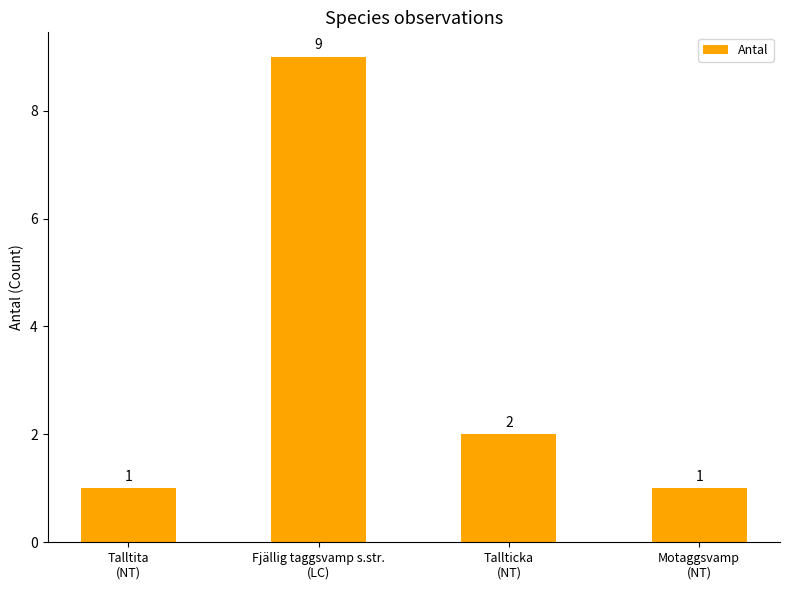

What is the sum of the values at Talltita
(NT) and Fjällig taggsvamp s.str.
(LC)?

10